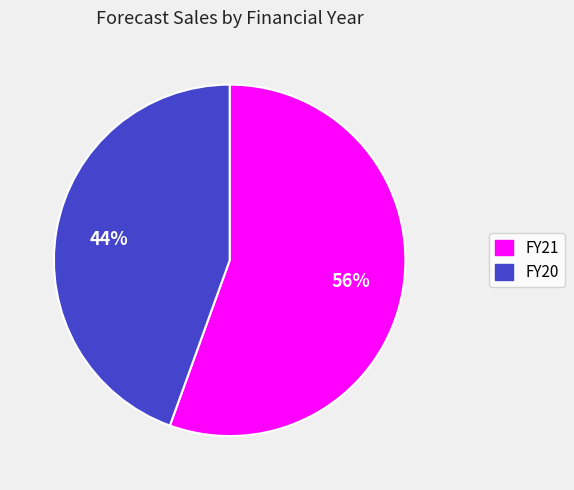

How many slices are in this pie chart?

2